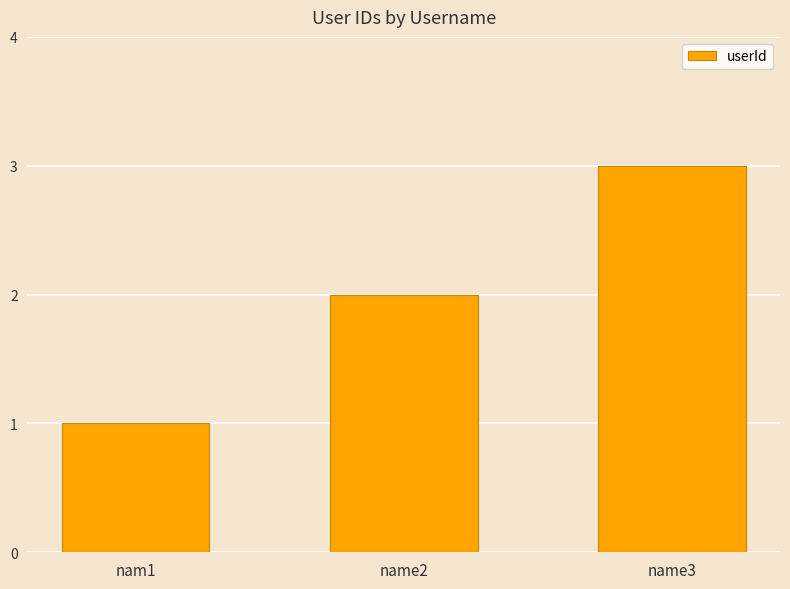

Reading right to left, extract all data points from this chart.

3	2	1